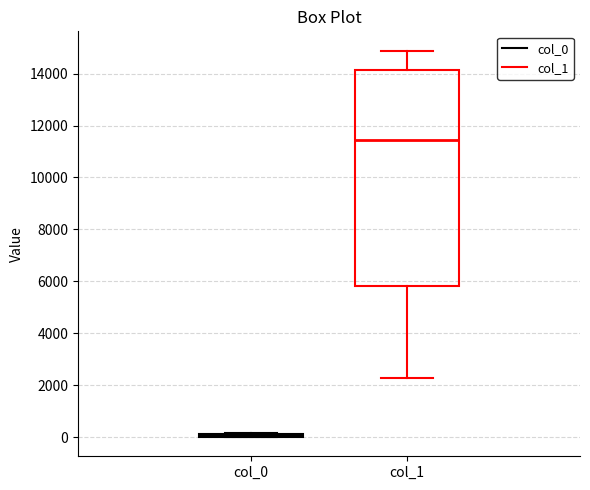

Reading left to right, transcribe this box plot: for each box, give where its median line is, the range the box spans, and where its two whiskers end, as read against the y-axis. The values are not printed on the chart, so give them approximately, as read against the axis.

col_0: box collapsed to a line at 0, whiskers 0 to 200
col_1: median 11400, box 5800 to 14200, whiskers 2200 to 14800